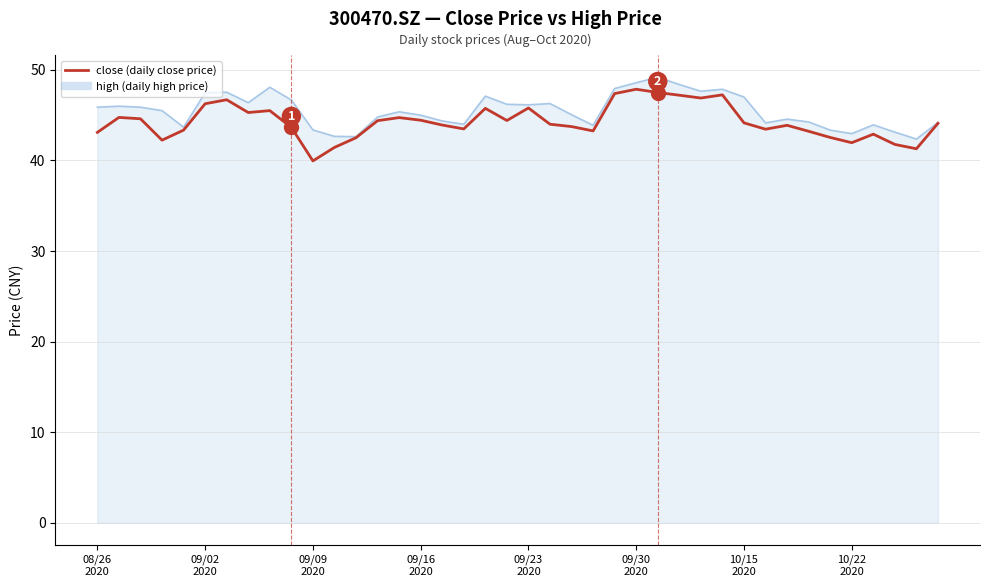

Is this an area chart (filled region under the line)?

Yes